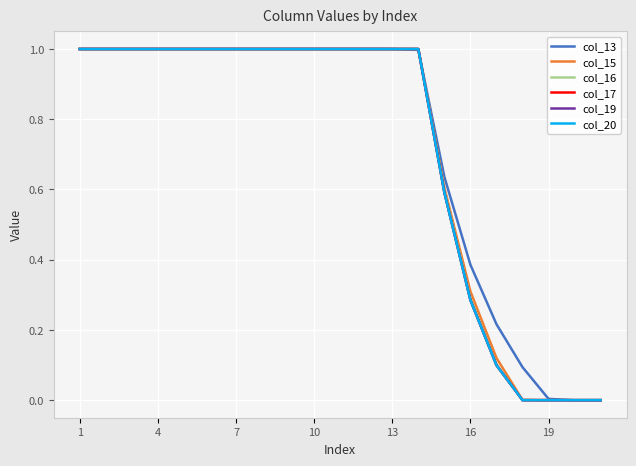

What is the maximum value shown in the chart?

1.0